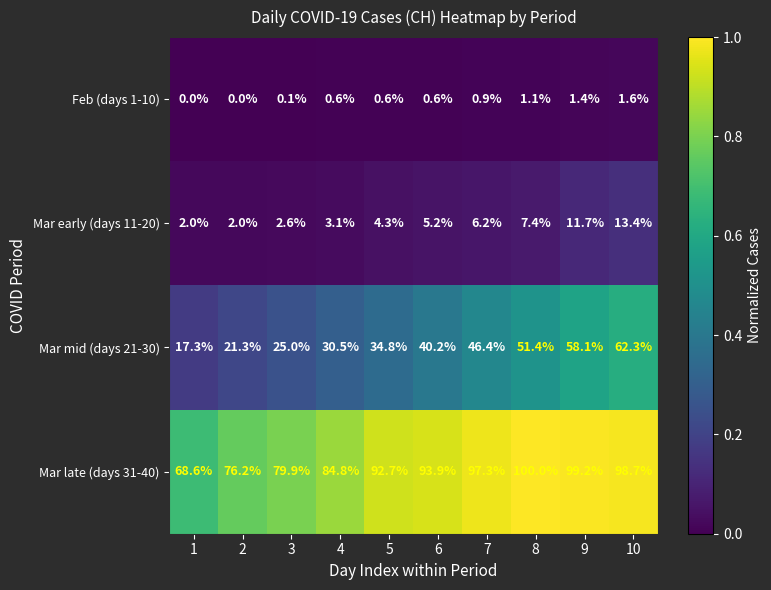

Which series has the largest range (max minus min)?

Mar mid (days 21-30)